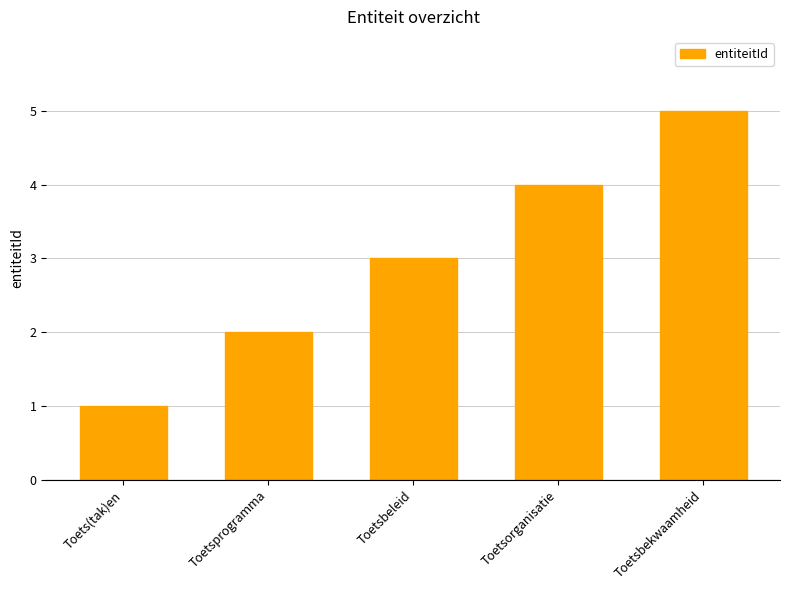

The value at Toetsbeleid is 3. True or false?

True